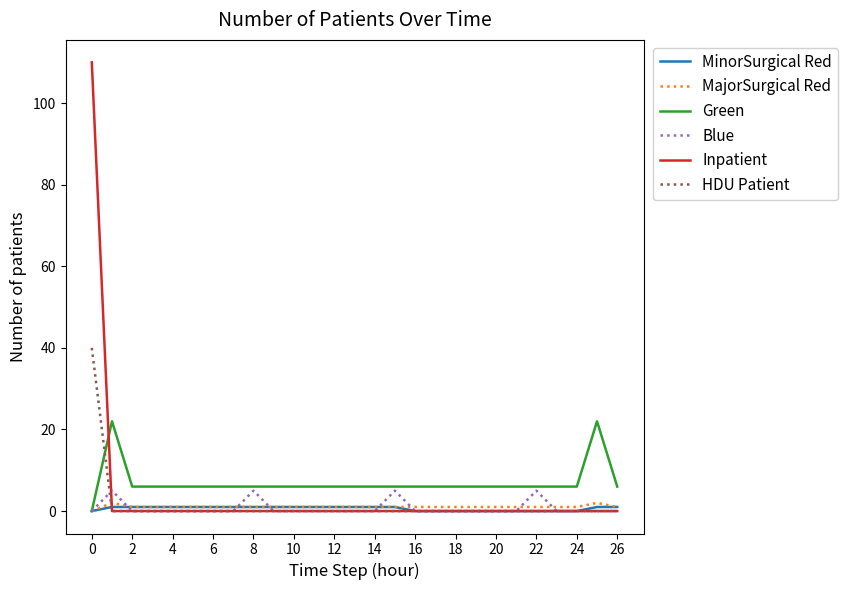

At how many categories does at least one series exceed 96?

1